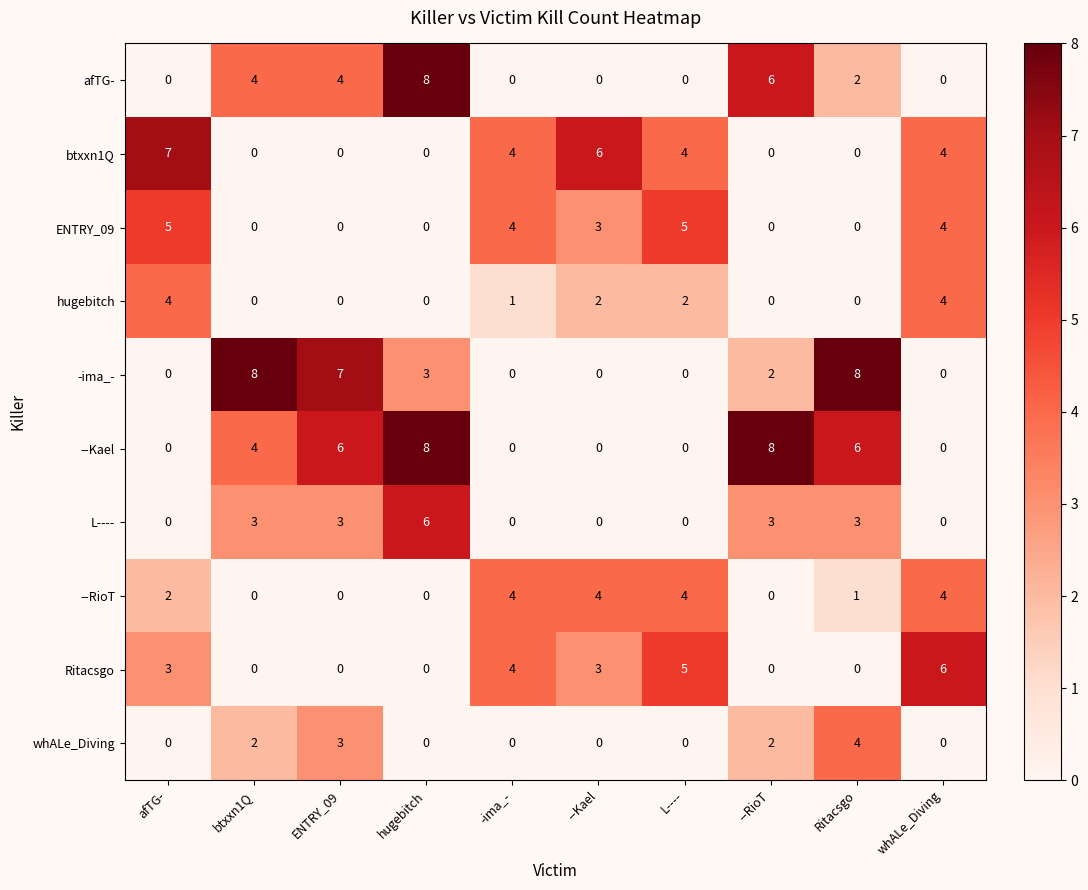

The value of --Kael at --Kael is 4. True or false?

False